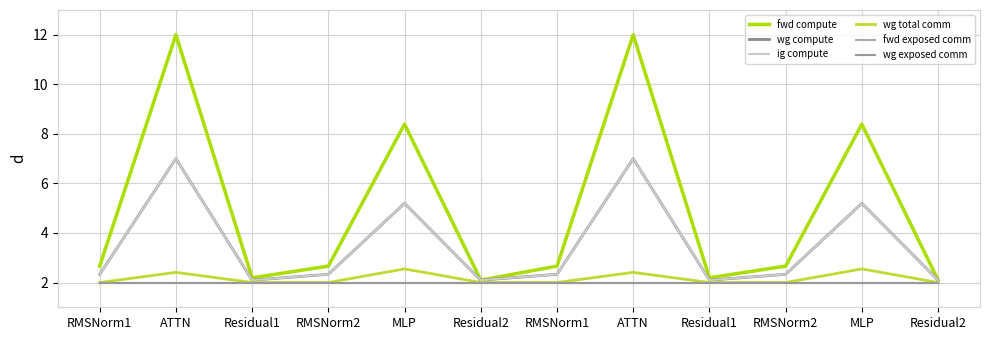

True or false: fwd exposed comm and wg compute intersect in this chart.

False